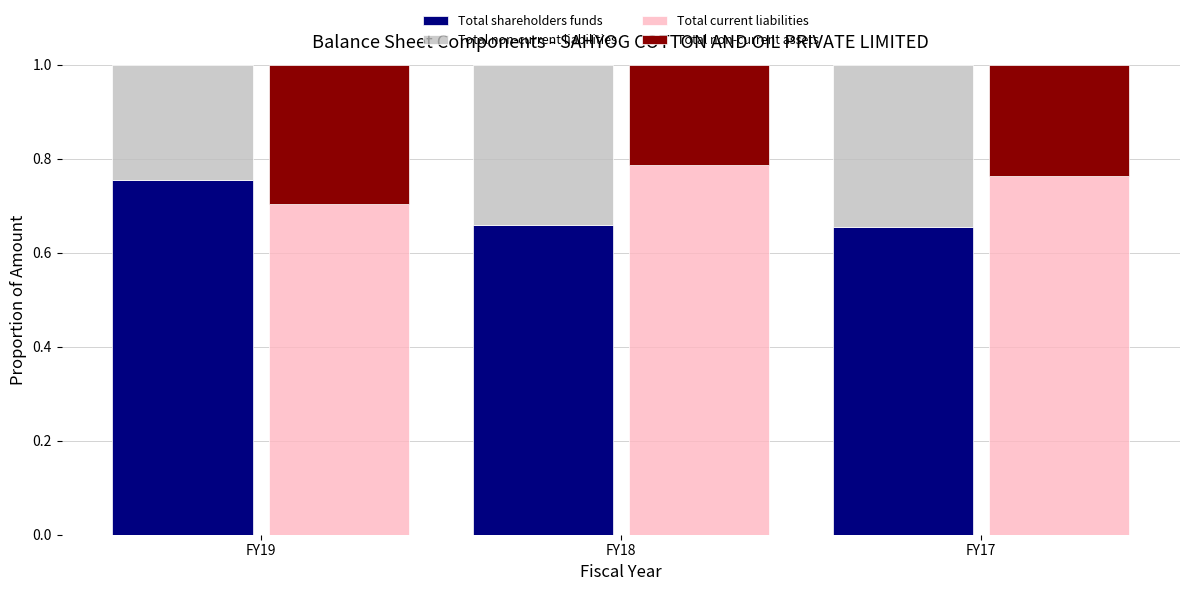

How many groups of bars are there?

3